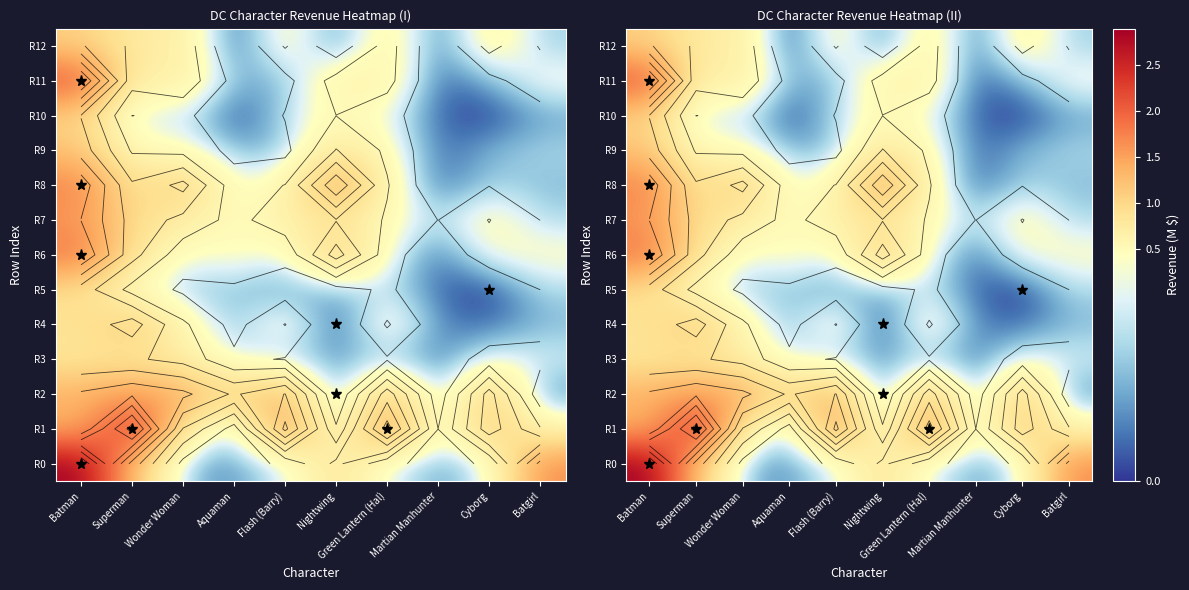

Is it true that R5 equals 0.0 at Nightwing?

False